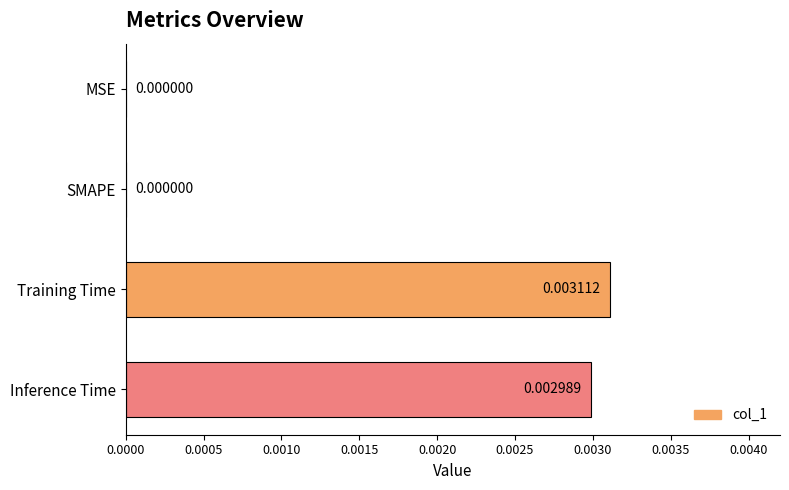

At which category does the chart reach its peak across all series?

Training Time